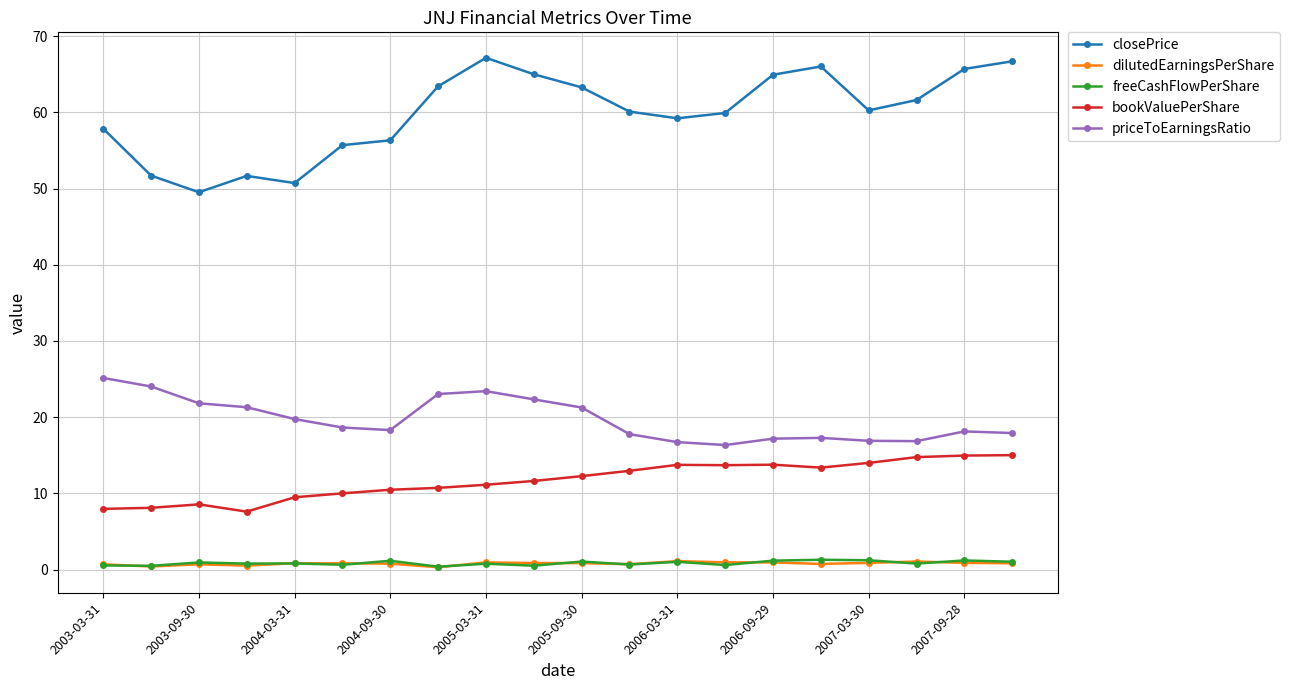

True or false: bookValuePerShare and priceToEarningsRatio cross at least once.

False